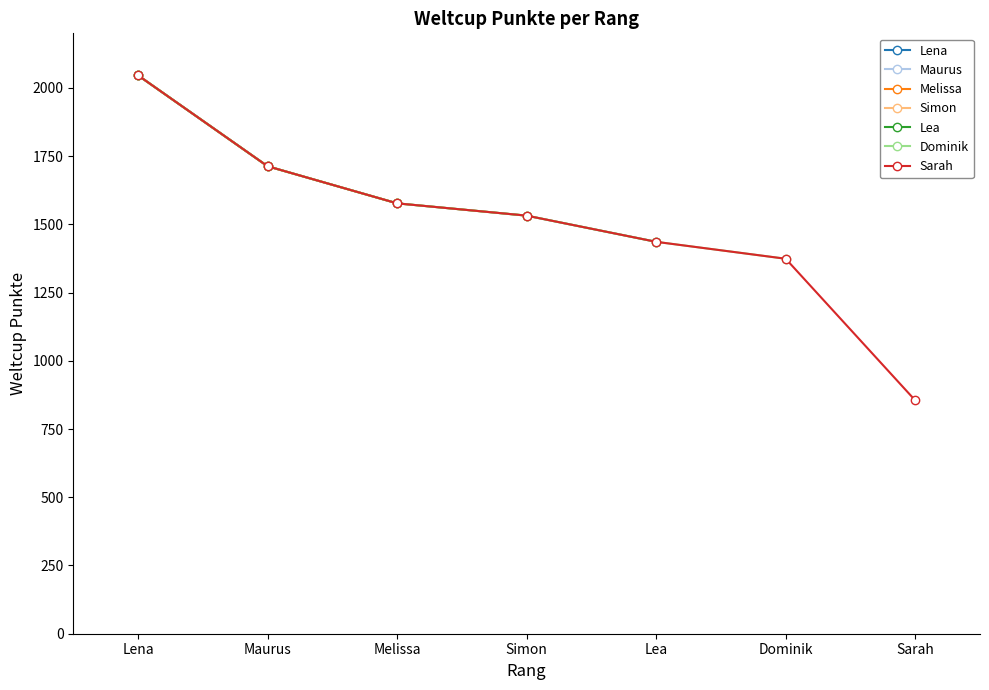

Rank the categories by value from highest to lowest.

Lena, Maurus, Melissa, Simon, Lea, Dominik, Sarah